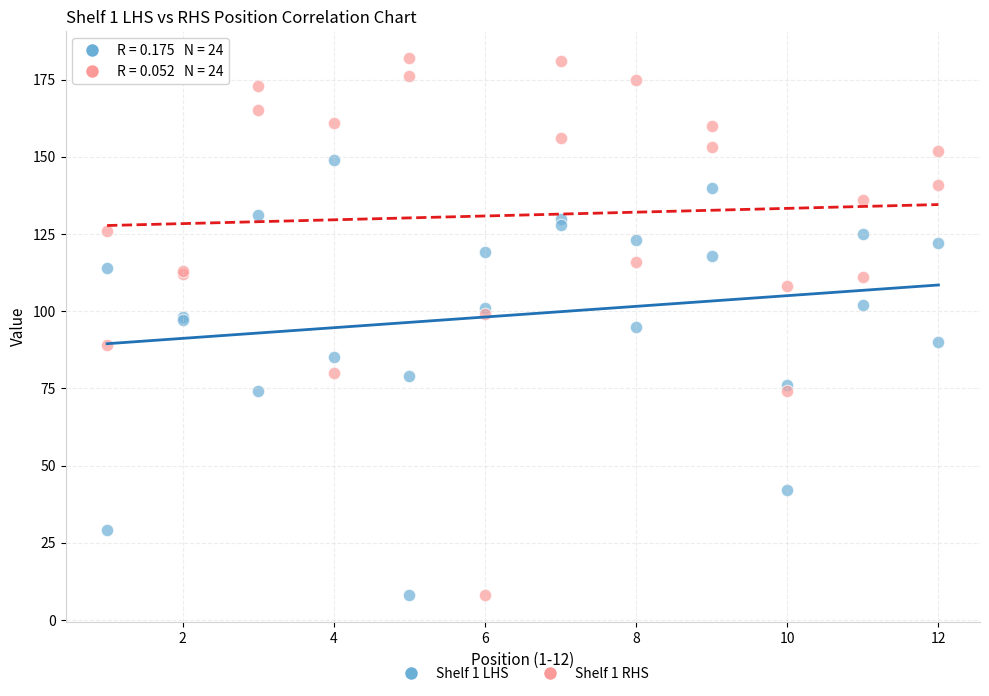

Which series reaches the maximum Y coordinate?

Shelf 1 RHS